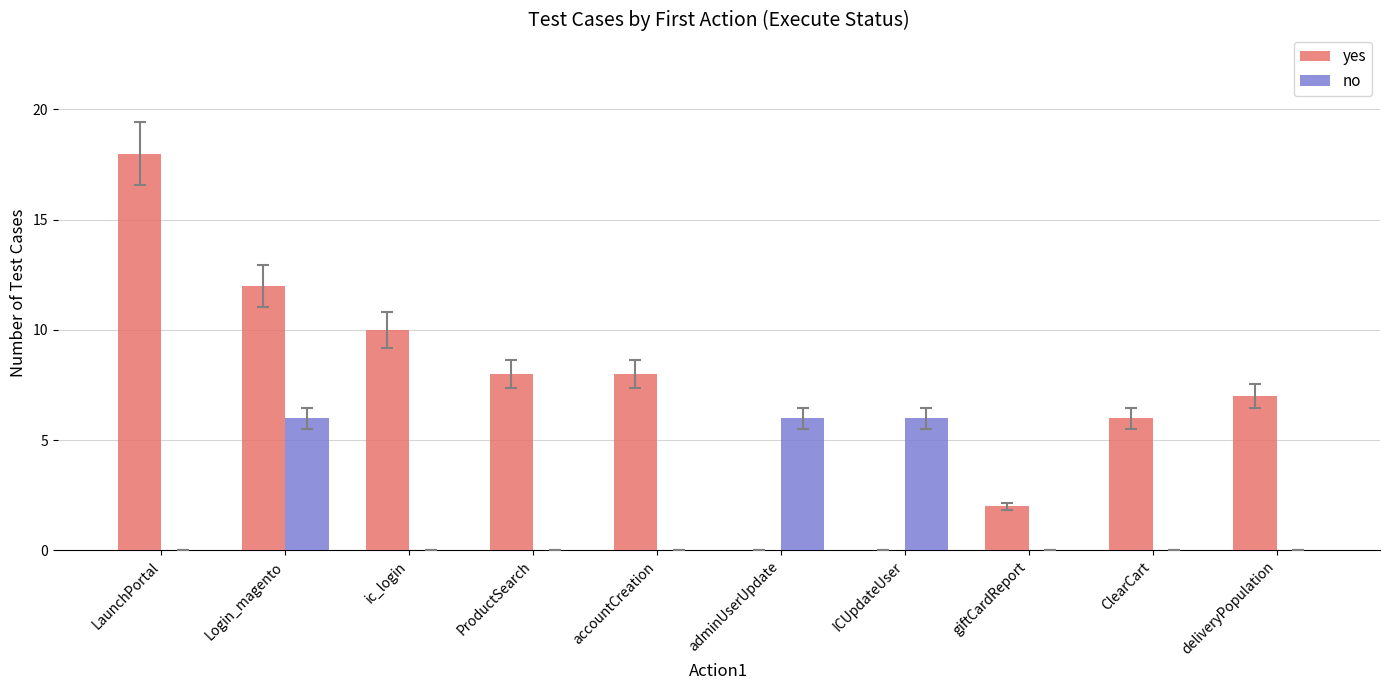

How many no values are between 0 and 6?

10